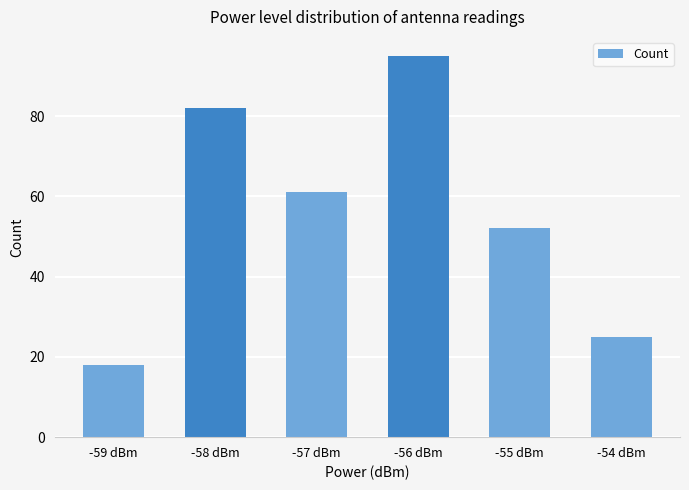

What is the smallest value displayed?

18